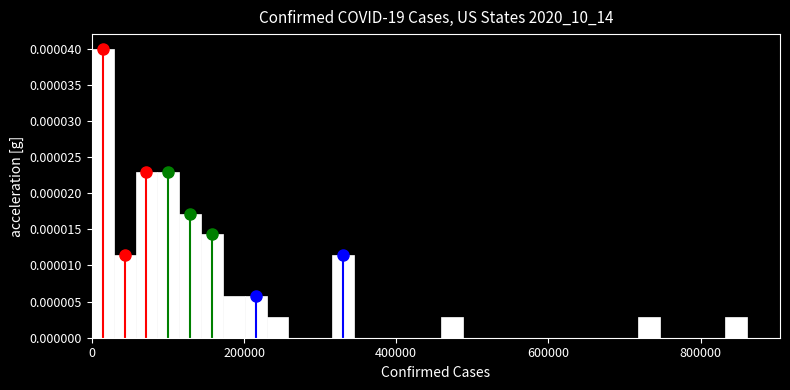

Around what value on the x-axis is the tallest bar? Give the approximate position of its centre, as read against the axis.

20000